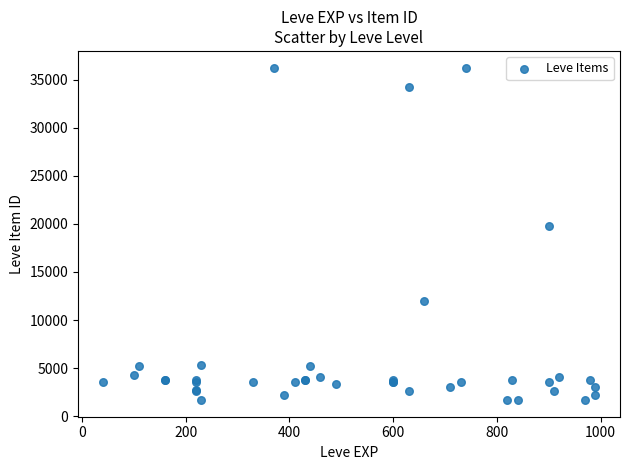

What Y value in the scatter plot is closest to 18967?

19744